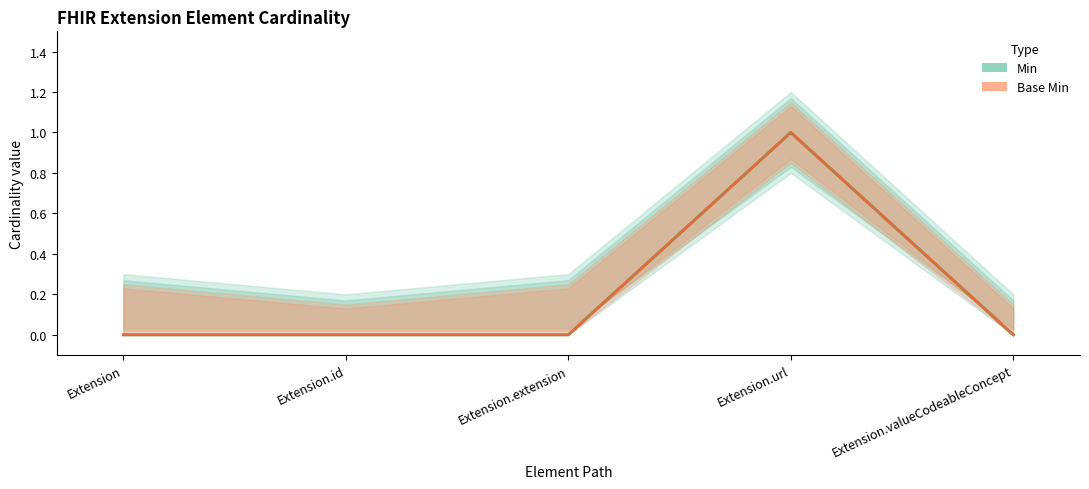

At how many categories does at least one series exceed 0?

1